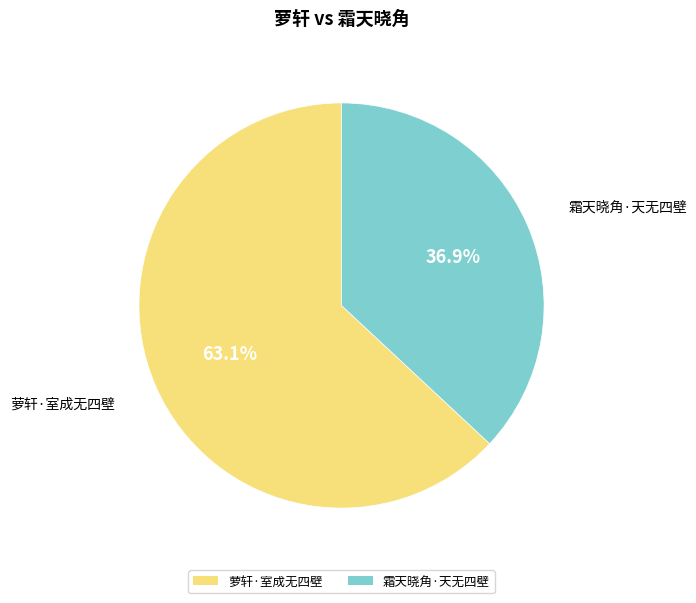

What percentage is the 萝轩·室成无四壁 slice, to the nearest percent?

63%